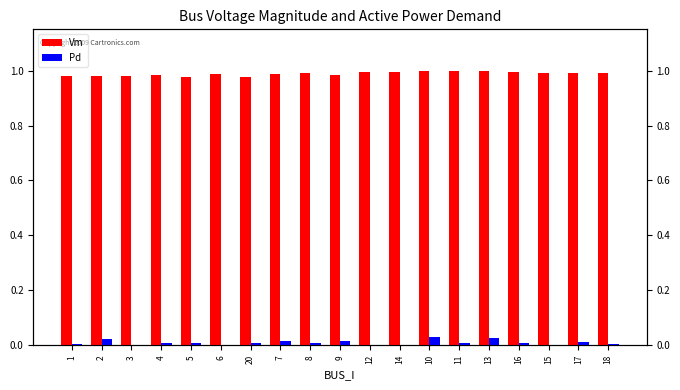

At which category is the sum across all series the highest?

10